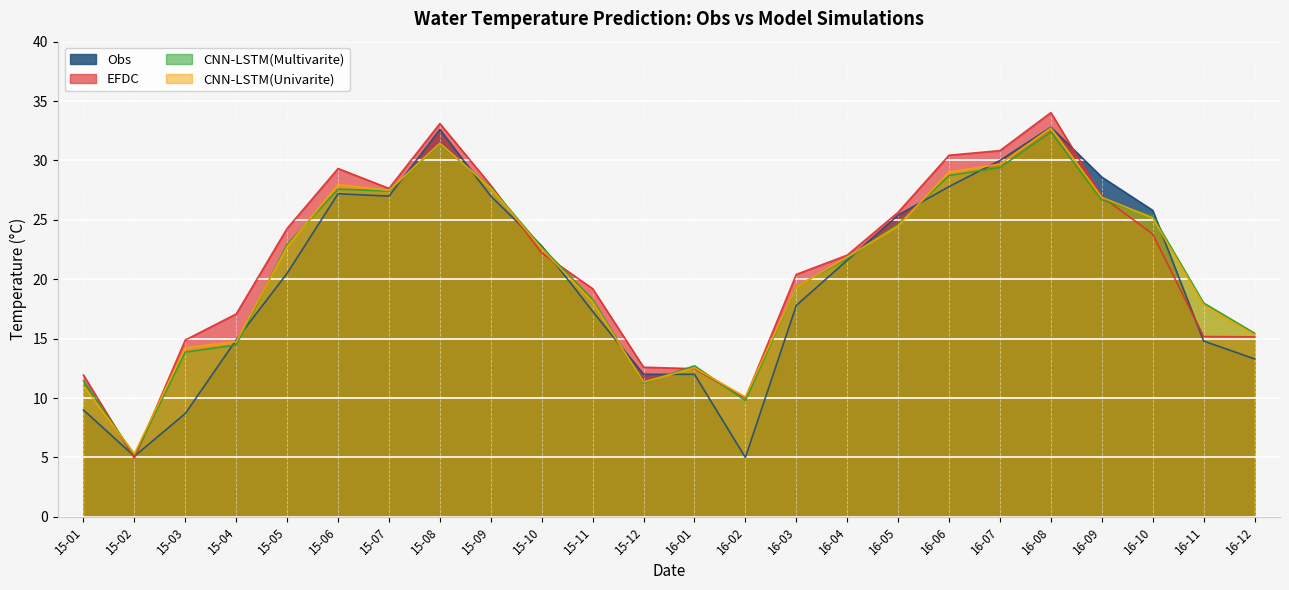

Is the value of CNN-LSTM(Univarite) at 15-02 greater than the value of EFDC at 15-04?

No